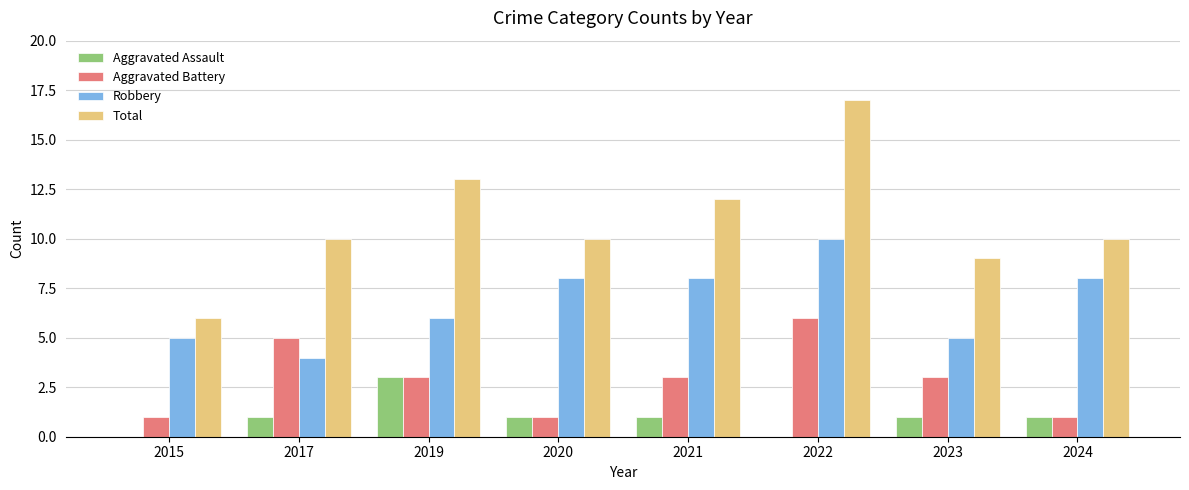

Is it true that Aggravated Assault equals 0 at 2015?

True